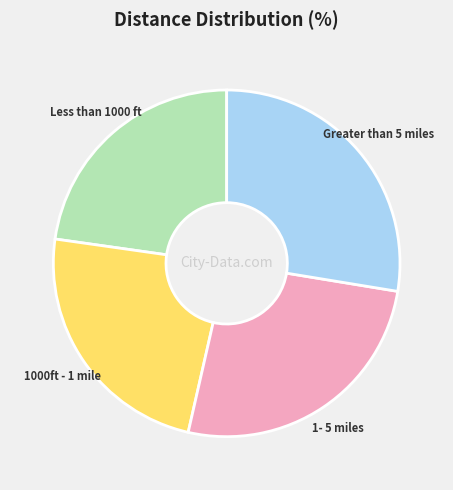

Which slice is the smallest?

Less than 1000 ft